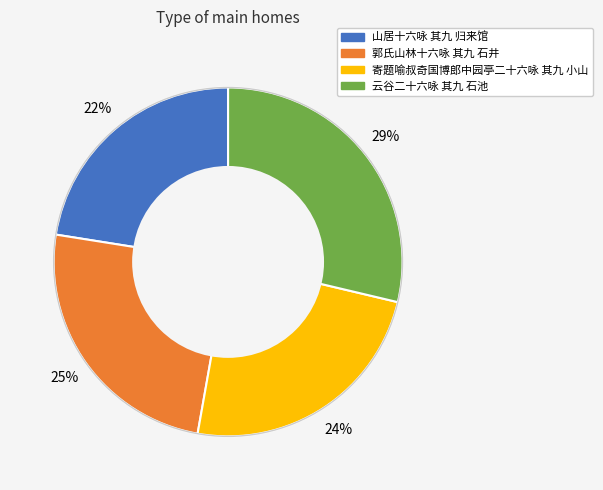

Which has a higher value, 寄题喻叔奇国博郎中园亭二十六咏 其九 小山 or 郭氏山林十六咏 其九 石井?

郭氏山林十六咏 其九 石井